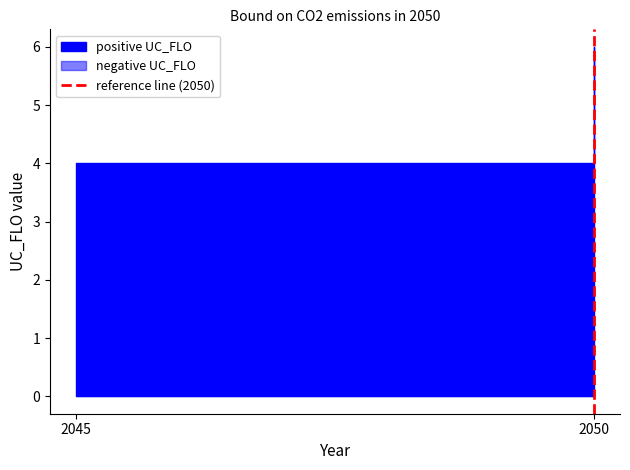

Count the values in the range 0 to 1.

2